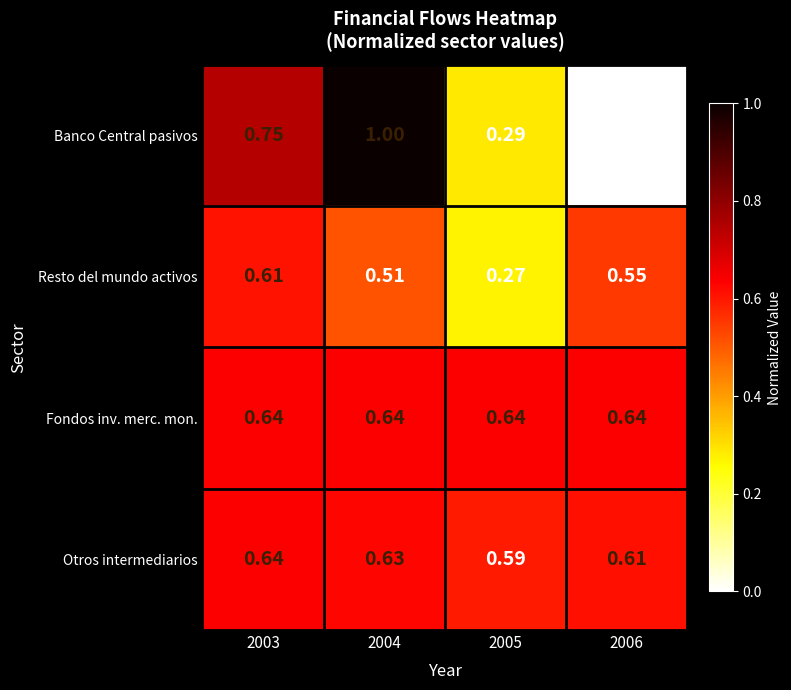

How many categories are shown in the chart?

4